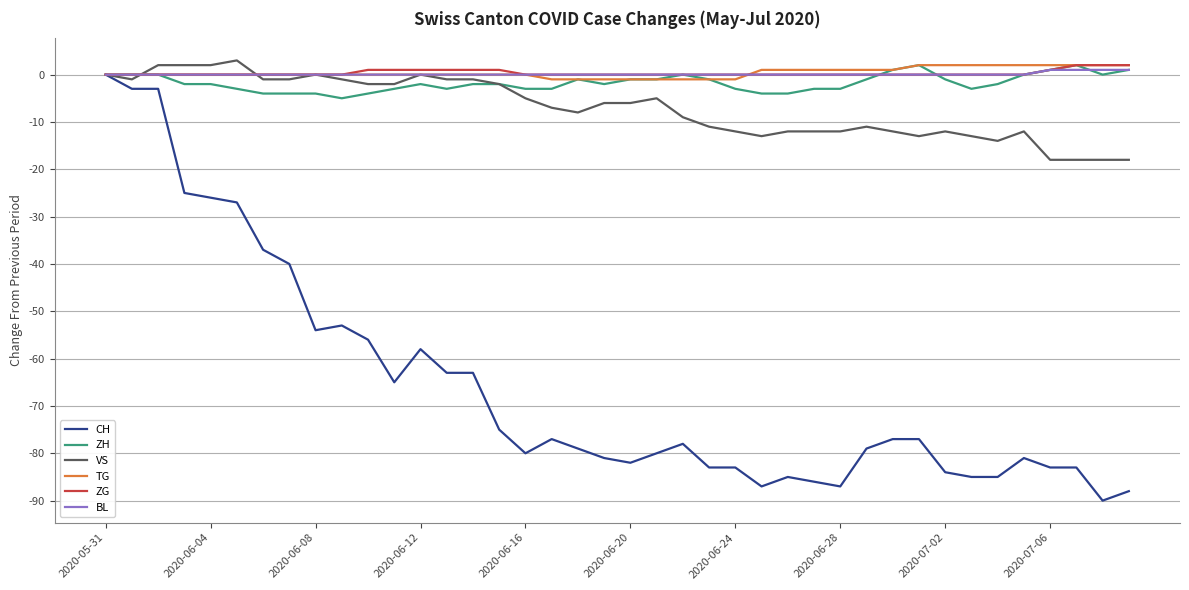

Which series has the largest range (max minus min)?

CH